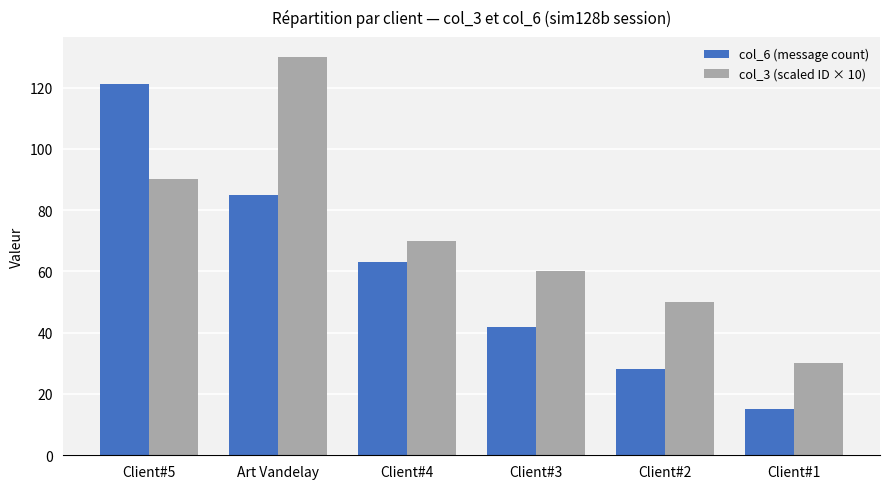

How many bars are there in each group?

2